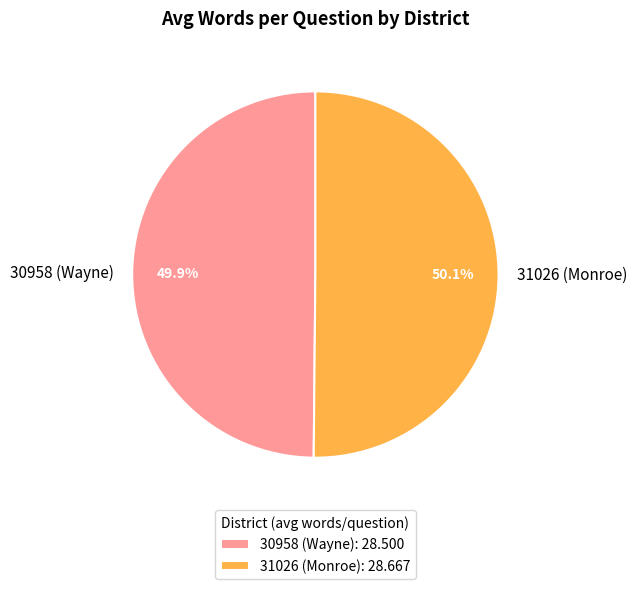

What percentage is the 31026 (Monroe) slice, to the nearest percent?

50%